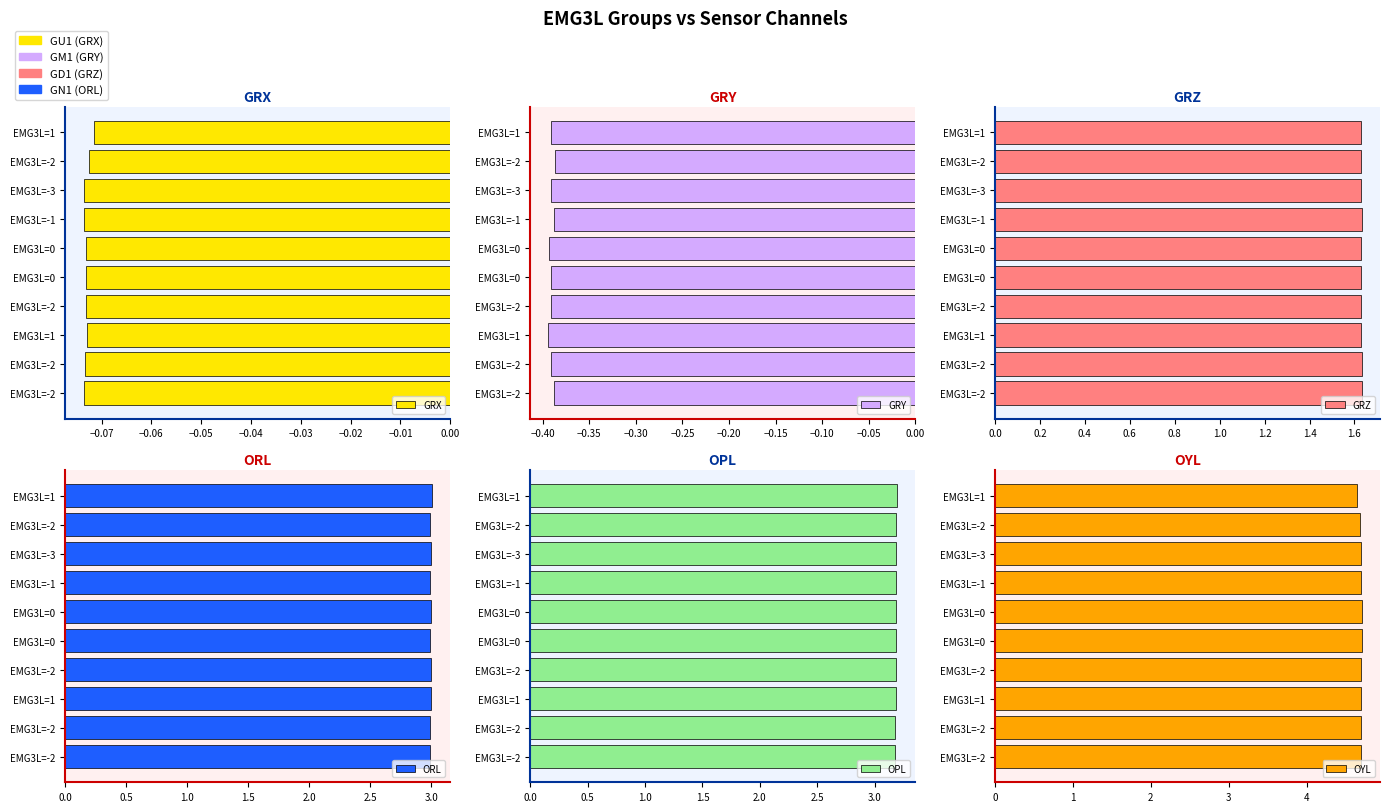

Which series has the widest spread of values?

OYL